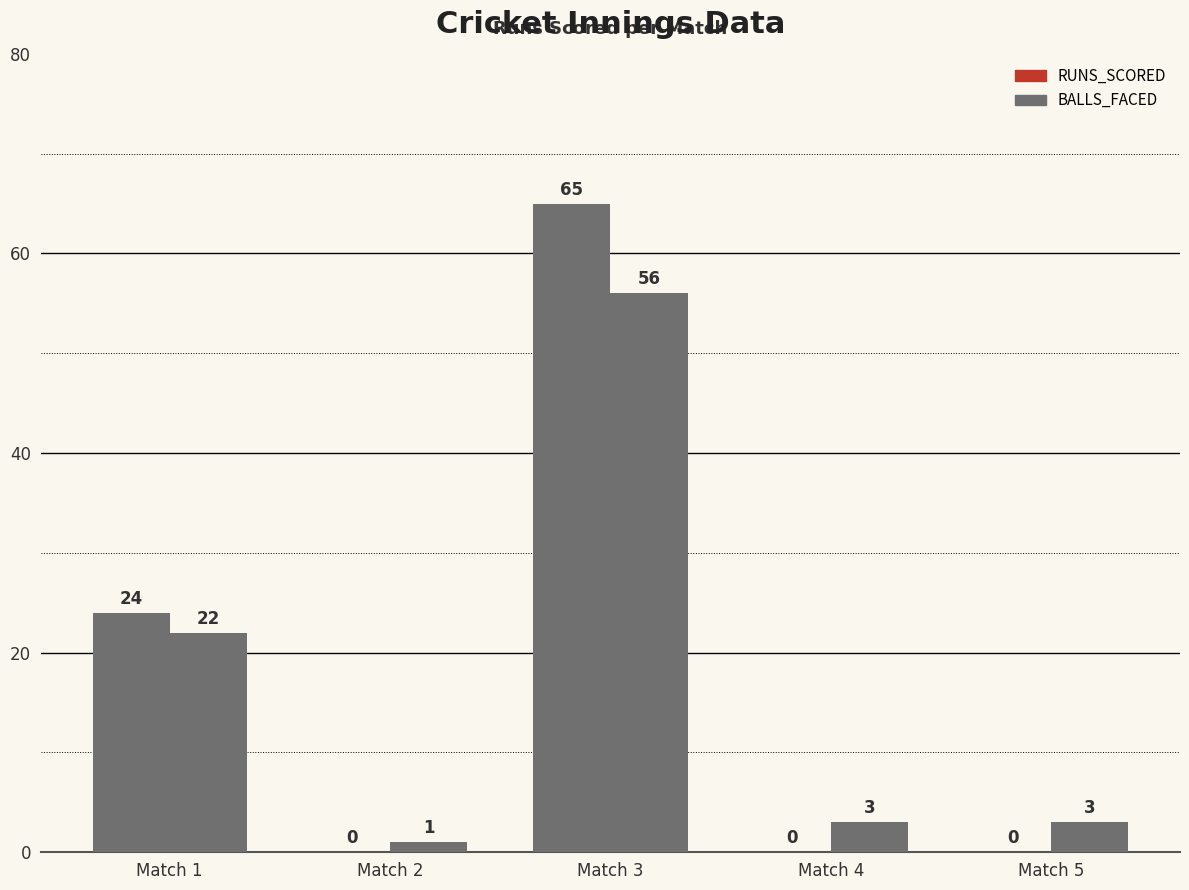

Count the number of categories in the chart.

5